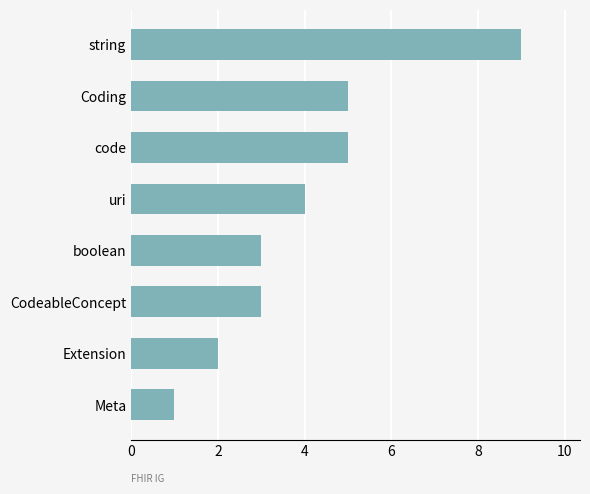

The chart shows a value of 4 at uri. True or false?

True